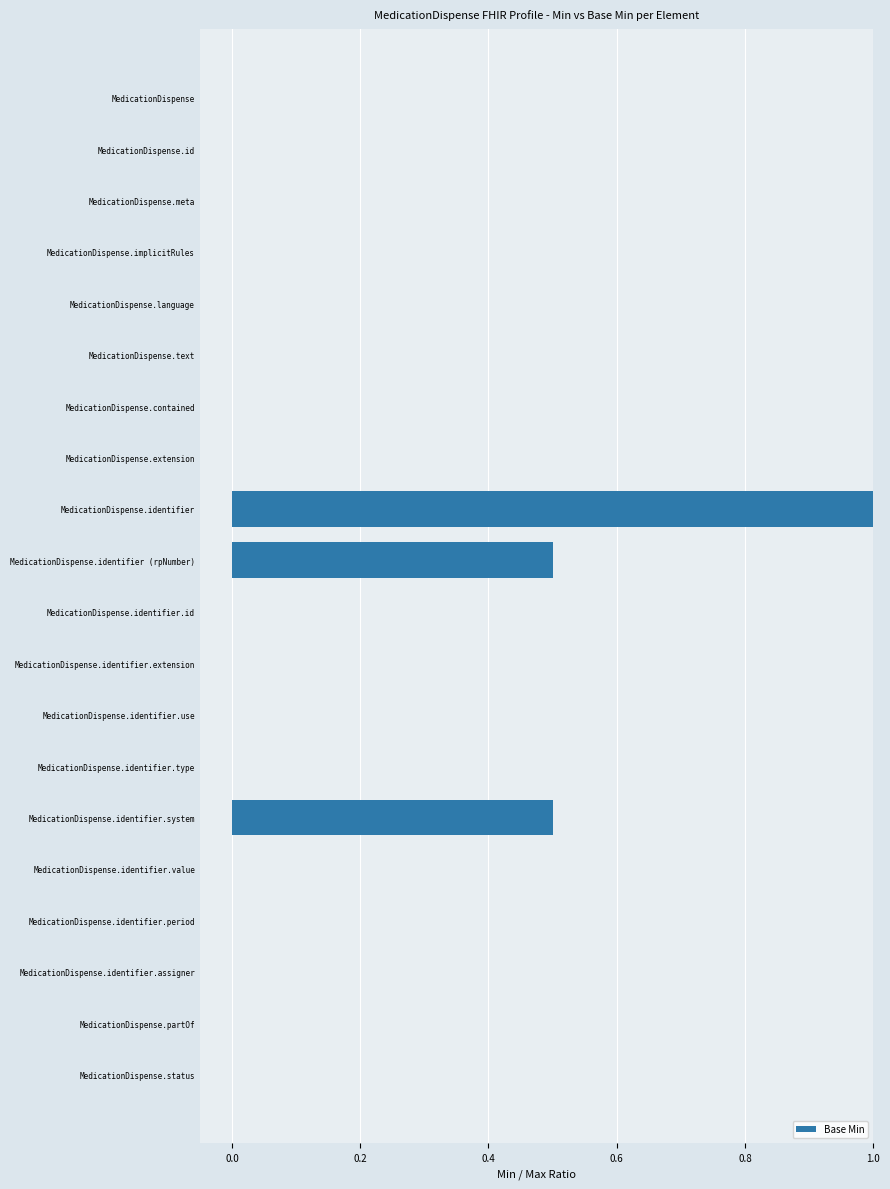

Reading bottom to top, list all the values displayed in this chart.

MedicationDispense.status=0.0	MedicationDispense.partOf=0.0	MedicationDispense.identifier.assigner=0.0	MedicationDispense.identifier.period=0.0	MedicationDispense.identifier.value=0.0	MedicationDispense.identifier.system=0.5	MedicationDispense.identifier.type=0.0	MedicationDispense.identifier.use=0.0	MedicationDispense.identifier.extension=0.0	MedicationDispense.identifier.id=0.0	MedicationDispense.identifier (rpNumber)=0.5	MedicationDispense.identifier=1.0	MedicationDispense.extension=0.0	MedicationDispense.contained=0.0	MedicationDispense.text=0.0	MedicationDispense.language=0.0	MedicationDispense.implicitRules=0.0	MedicationDispense.meta=0.0	MedicationDispense.id=0.0	MedicationDispense=0.0